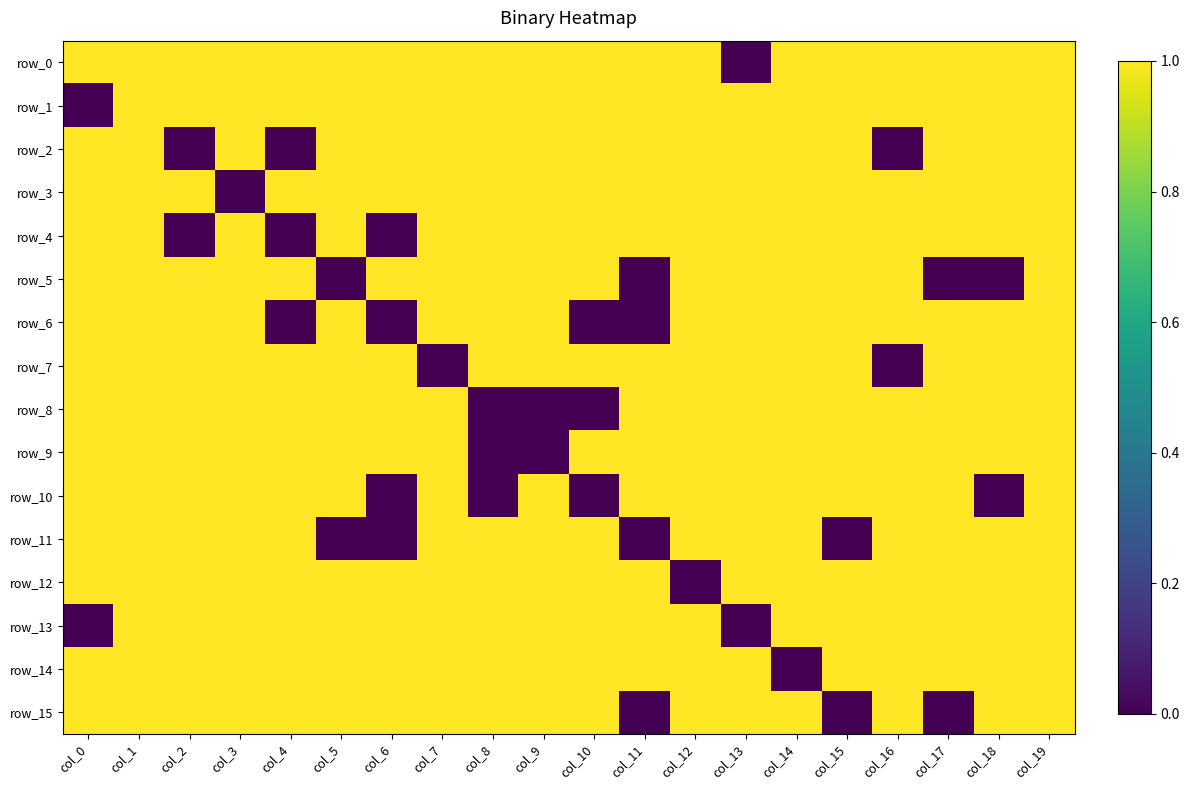

The value of row_12 at col_14 is 1. True or false?

True